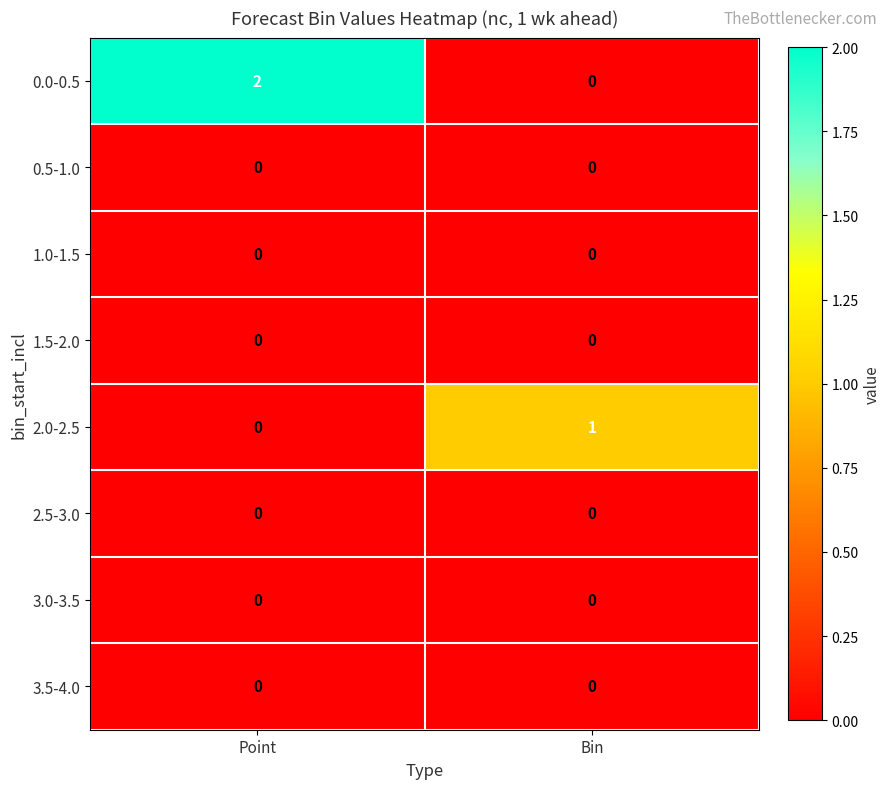

Rank the categories by 2.0-2.5 value from lowest to highest.

Point, Bin